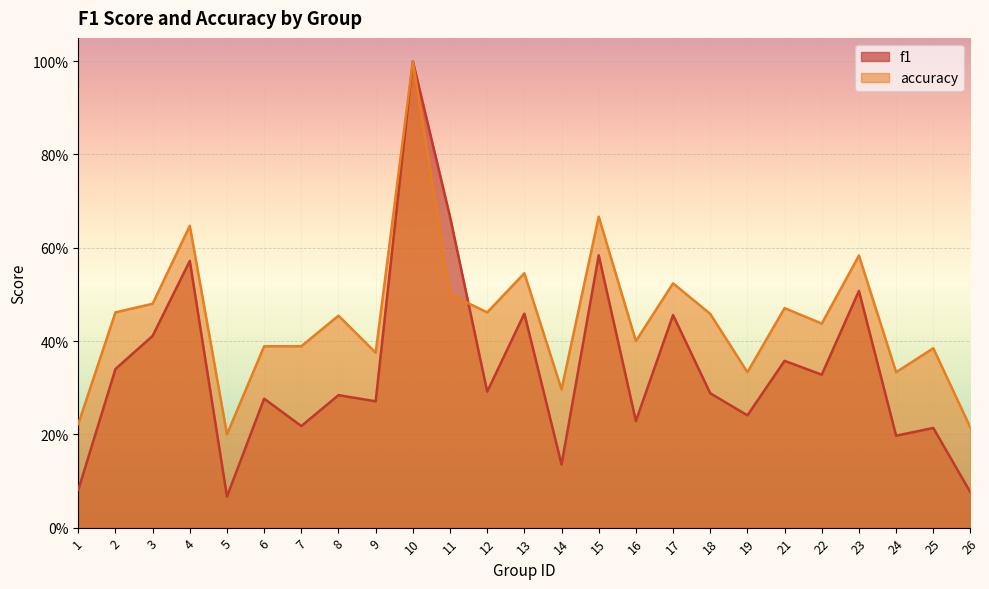

Which series ends up on top after the final intersection of f1 and accuracy?

accuracy